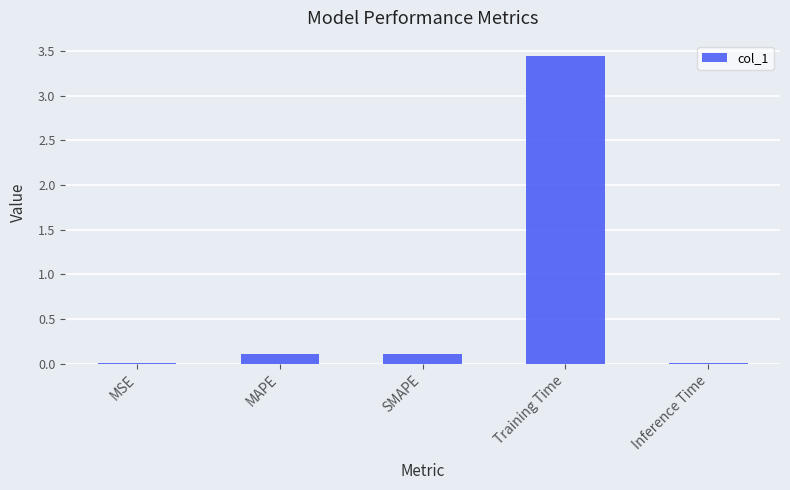

Does the chart contain stacked bars?

No